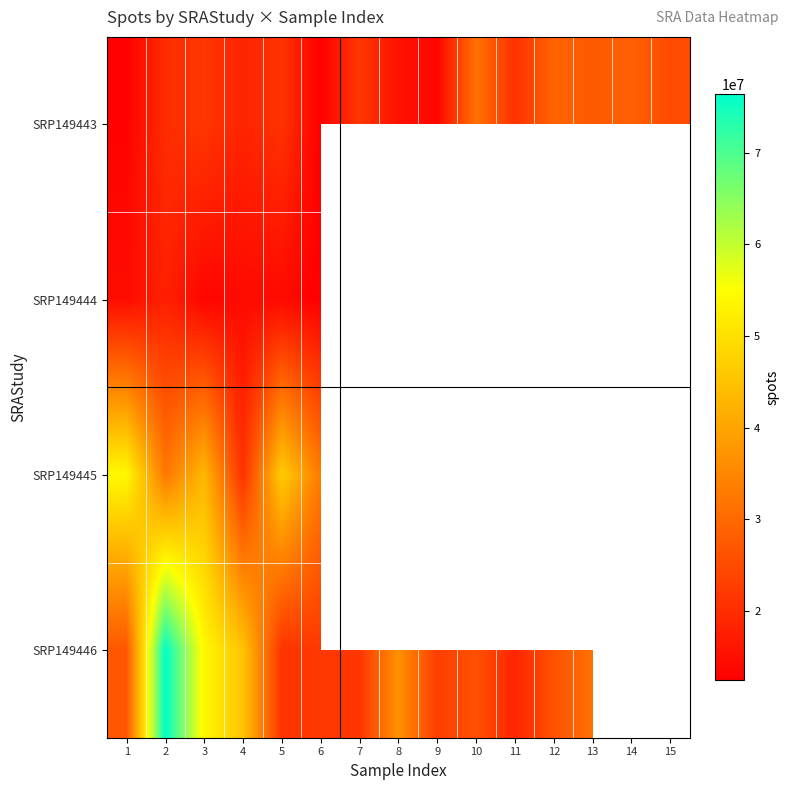

The SRP149444 series shows 21304104.4 at 5. True or false?

False